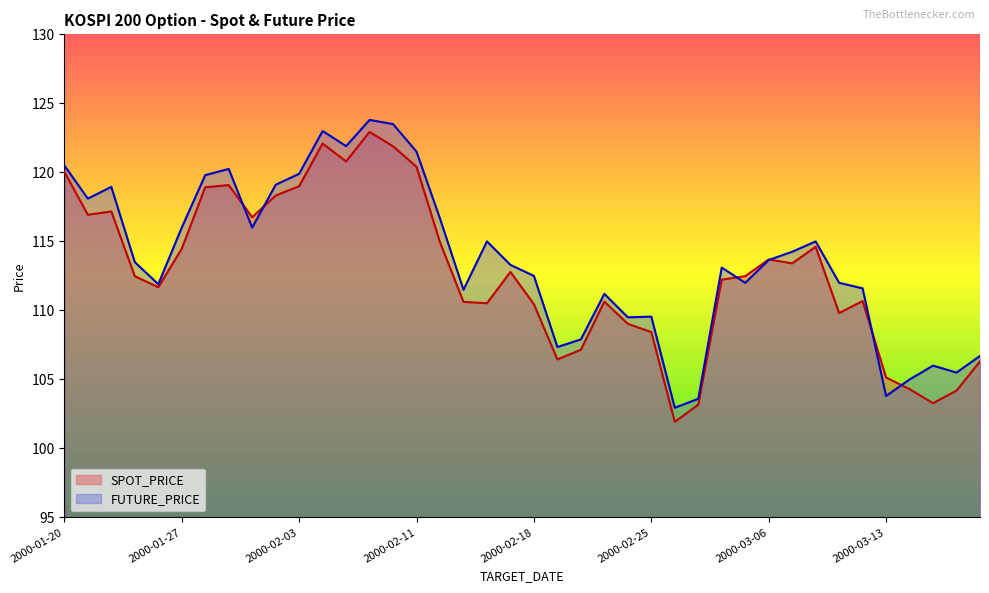

What is the value of the SPOT_PRICE point at the 34th from the left?

109.8